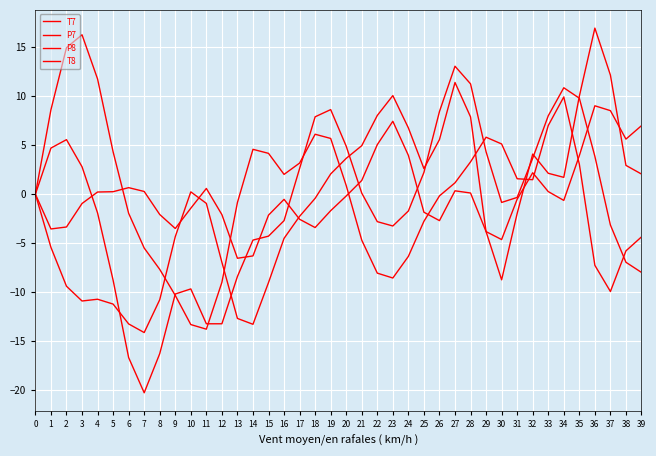

Is it true that T8 equals -1.6 at 3?

False